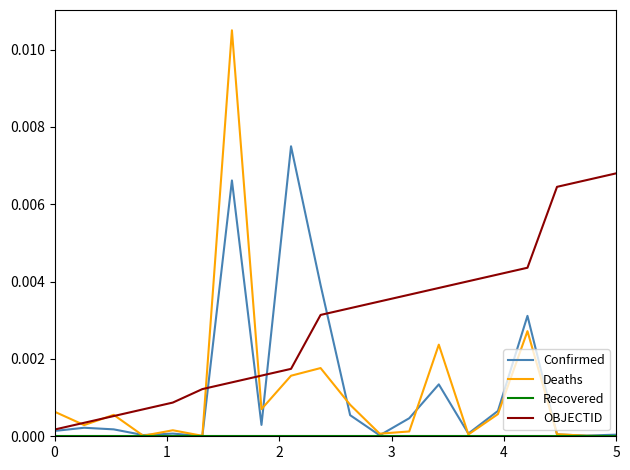

Which series has the largest range (max minus min)?

Deaths